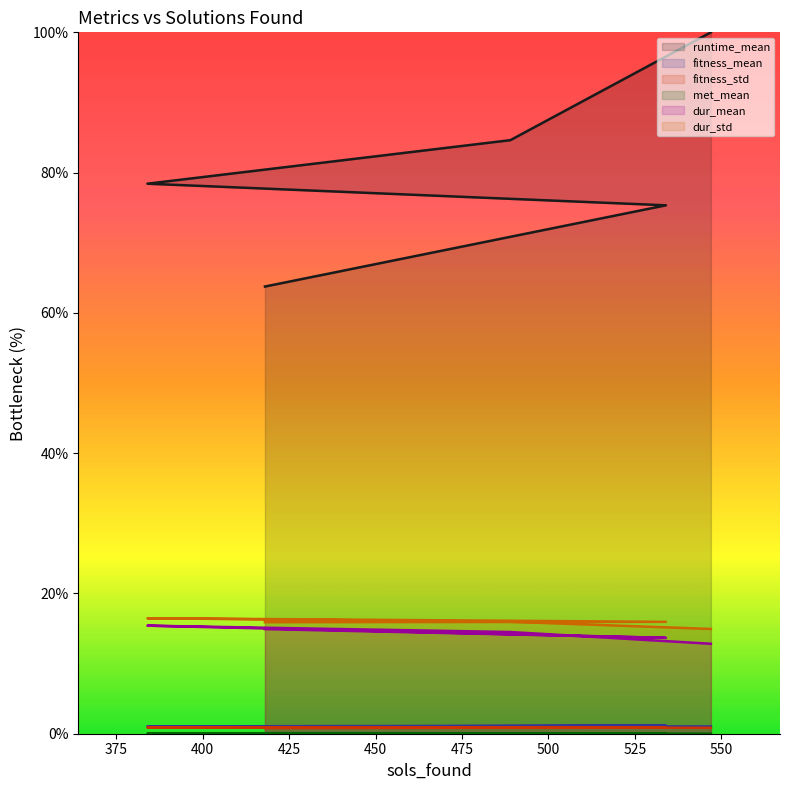

How many fitness_std values are between 0 and 1?

5